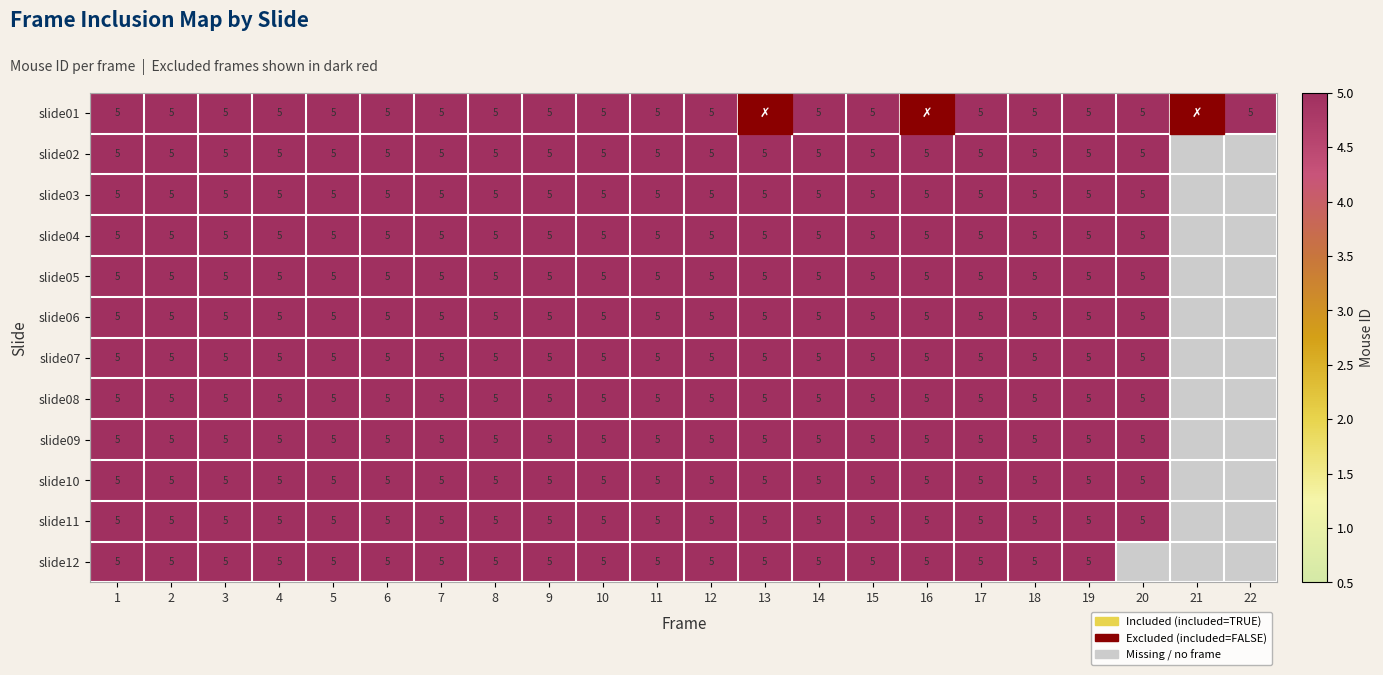

What is the sum of the slide01 values at 14 and 5?

10